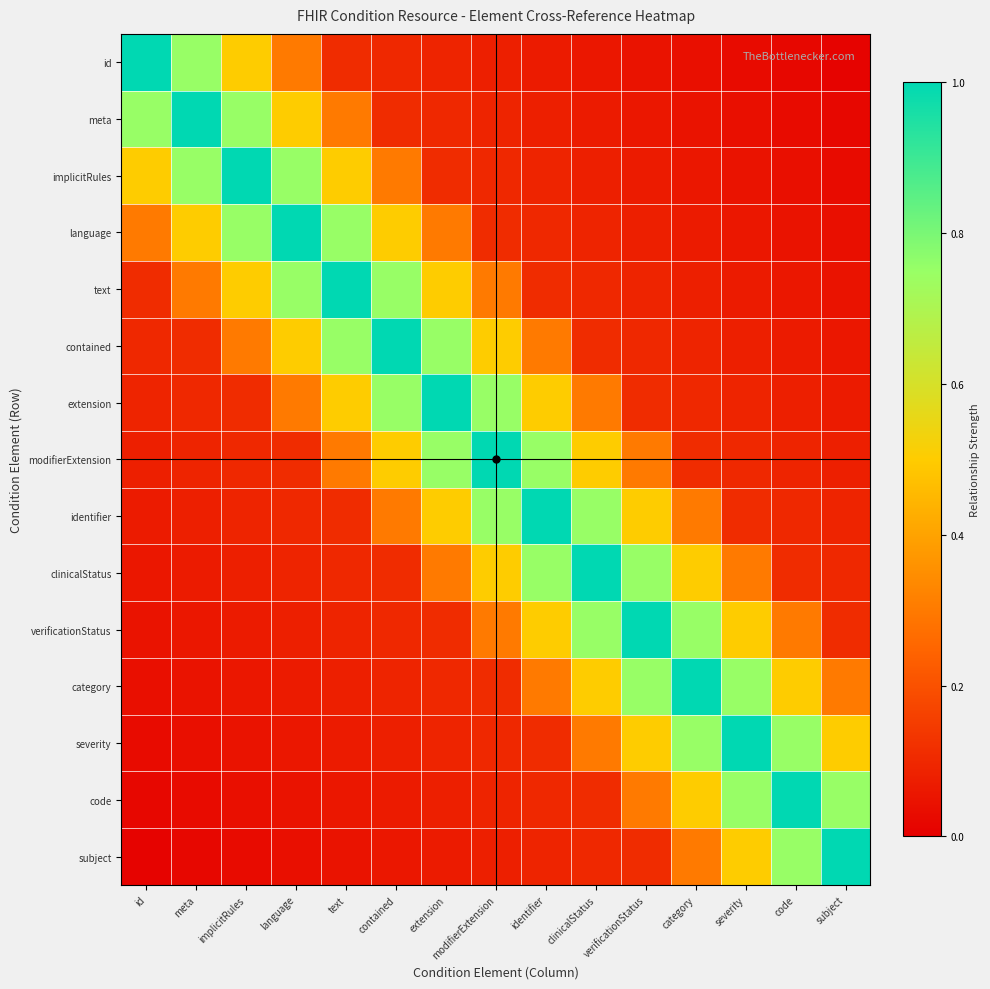

Which series has the largest total across all categories?

modifierExtension